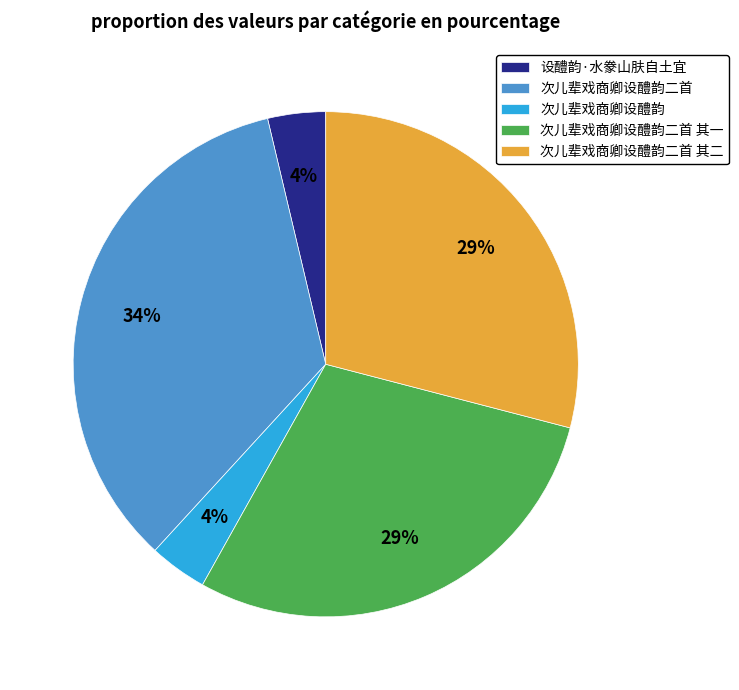

Between 次儿辈戏商卿设醴韵二首 and 次儿辈戏商卿设醴韵二首 其一, which is larger?

次儿辈戏商卿设醴韵二首